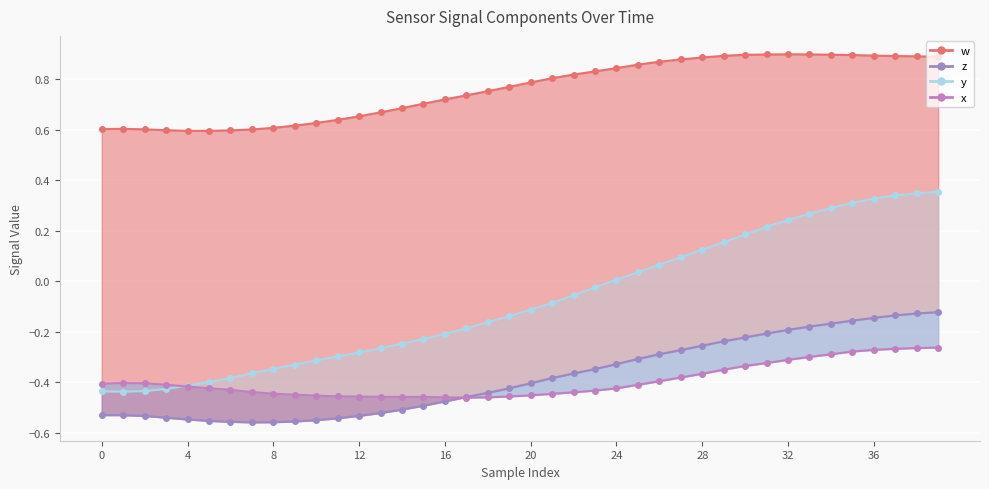

What is the change in value from 11 to 35?

+0.2